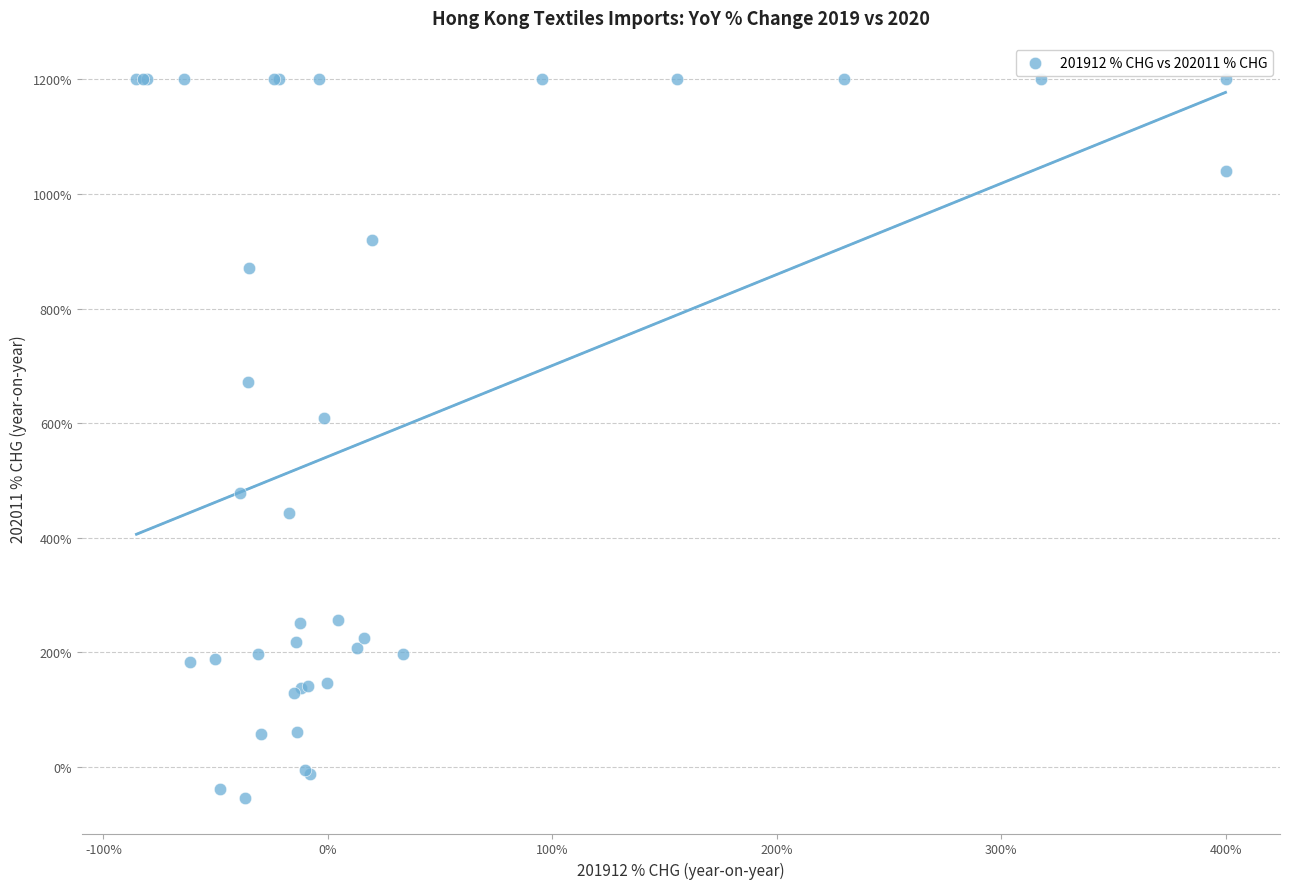

What Y value in the scatter plot is closest to 573?

609.2